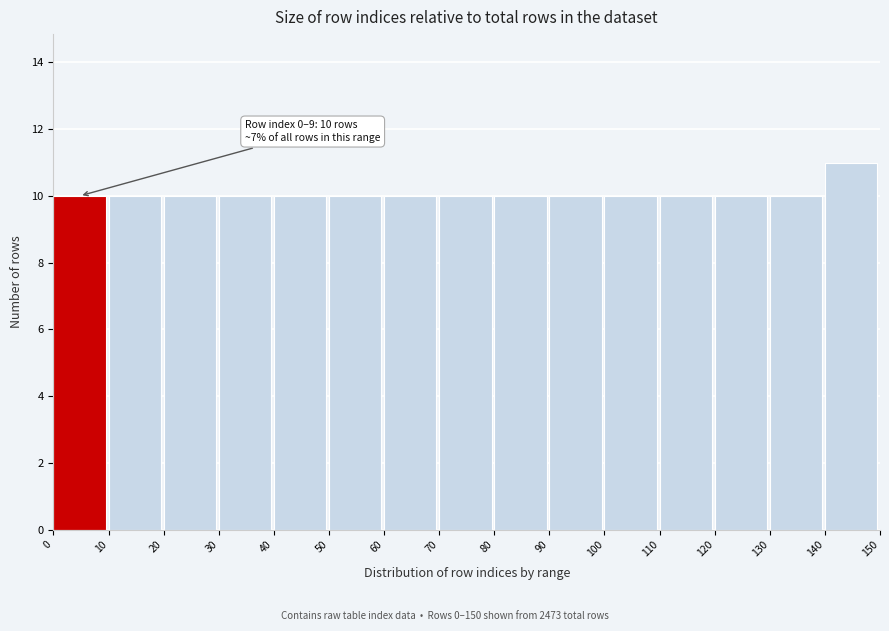

Which range on the x-axis has the tallest bar?

140 to 150